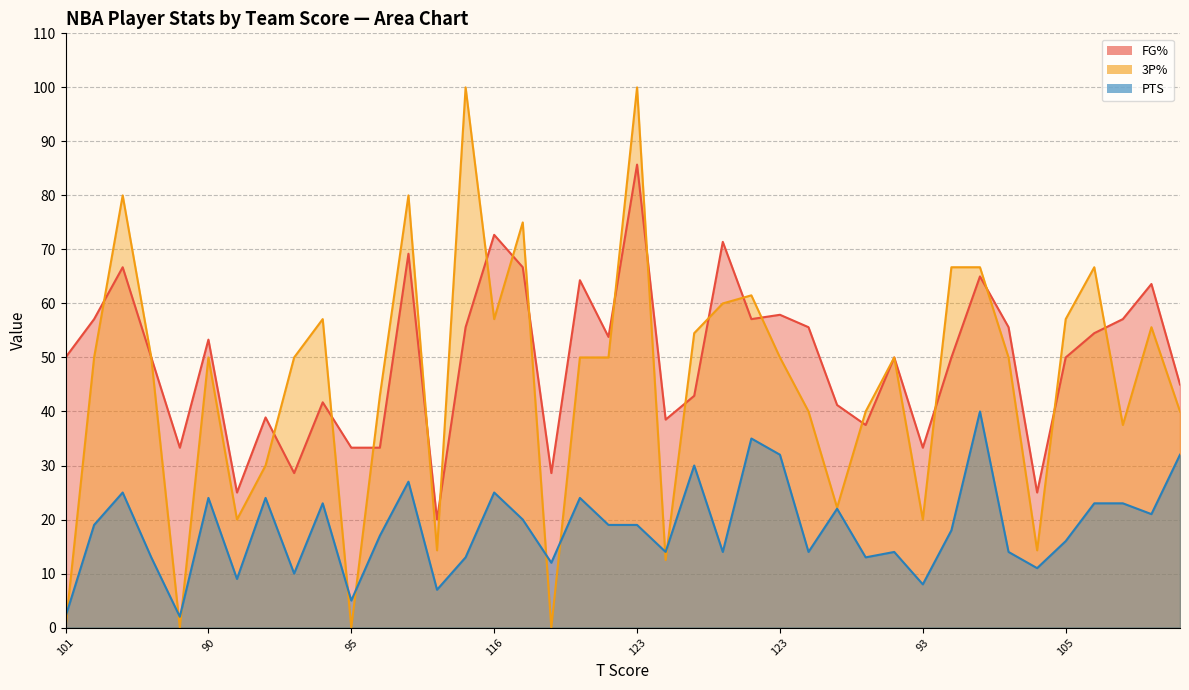

What is the greatest value displayed?

100.0